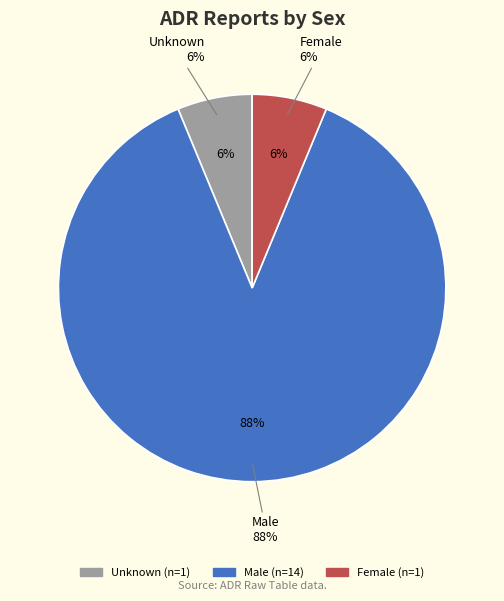

Rank the categories by value from lowest to highest.

Unknown, Female, Male